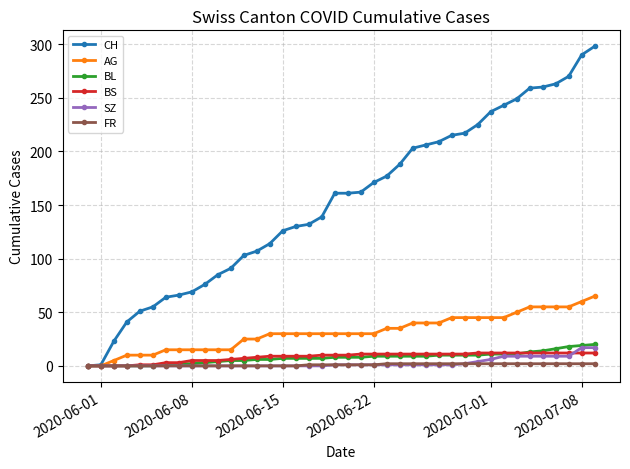

At how many categories does at least one series exceed 235?

9